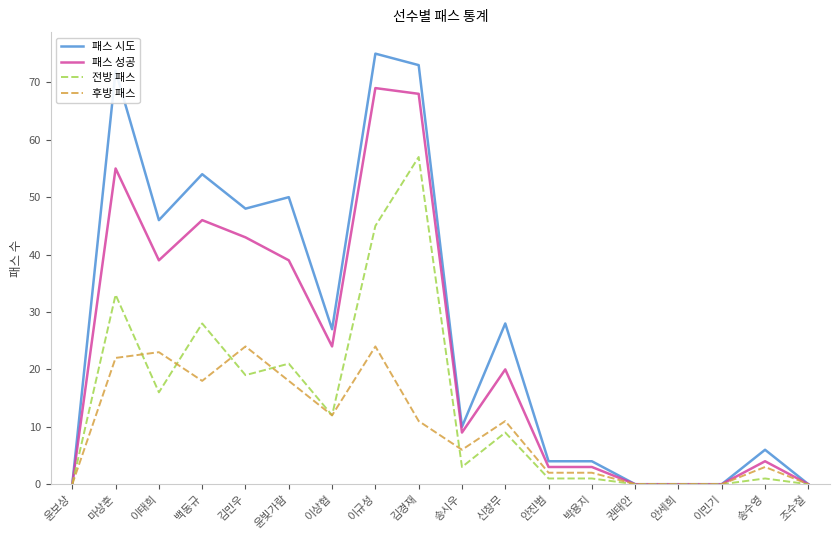

Rank the series by their average value, from lowest to highest.

후방 패스, 전방 패스, 패스 성공, 패스 시도